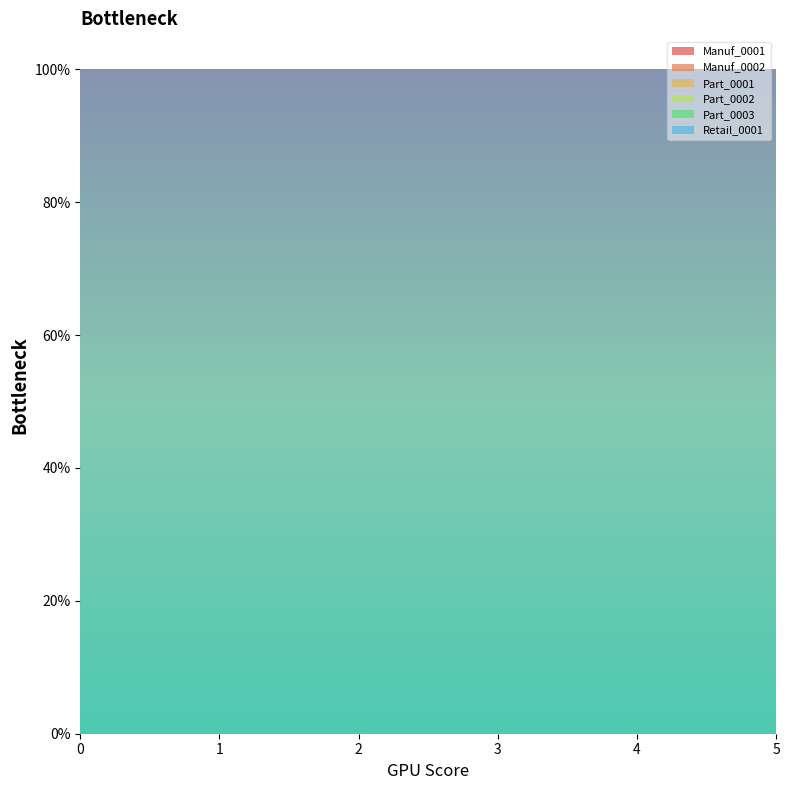

Reading left to right, what are all the values shown in this chart?

Manuf_0001: 0	0	0	0	0	0
Manuf_0002: 0	0	0	0	0	0
Part_0001: 0	0	0	0	0	0
Part_0002: 0	0	0	0	0	0
Part_0003: 0	0	0	0	0	0
Retail_0001: 1	1	1	1	1	1